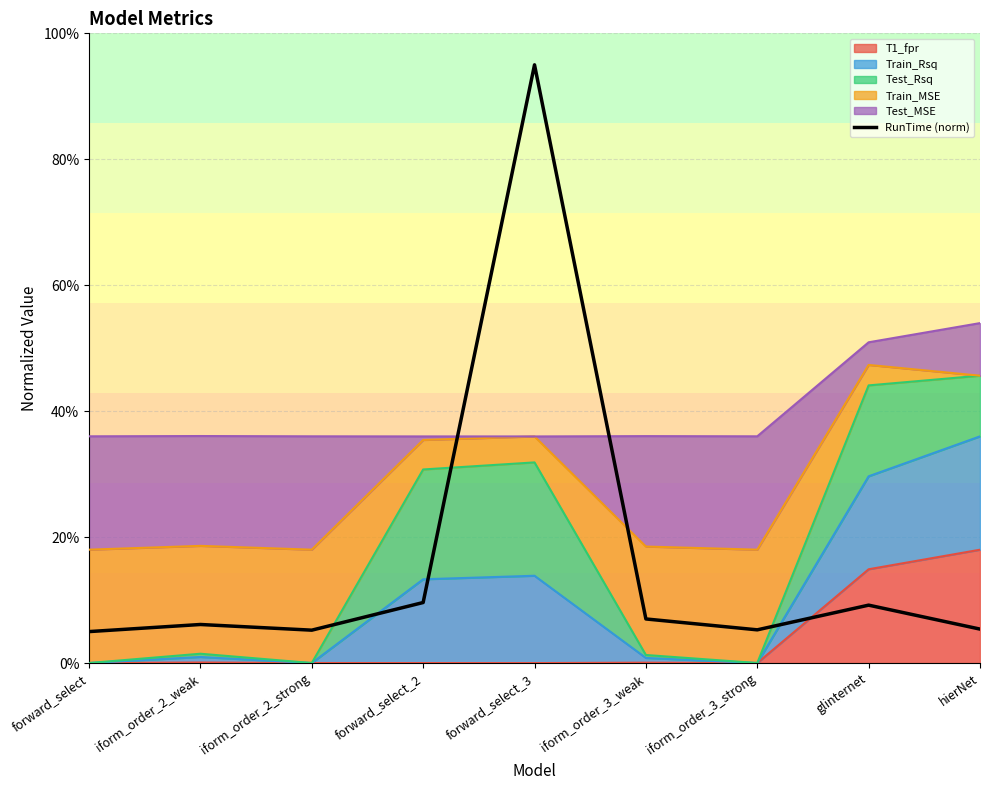

Between forward_select and glinternet, which is larger?

glinternet